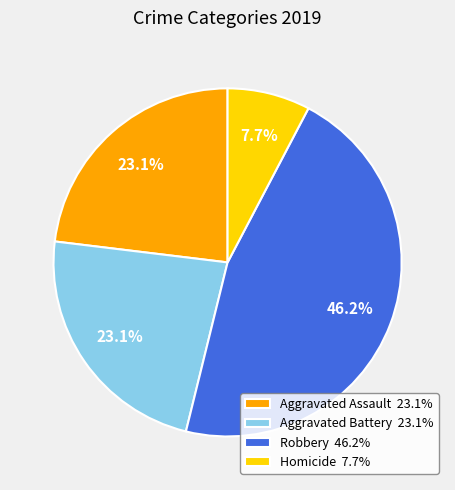

Approximately how many times larger is the value at Aggravated Battery 23.1% compared to Homicide 7.7%?

3.0